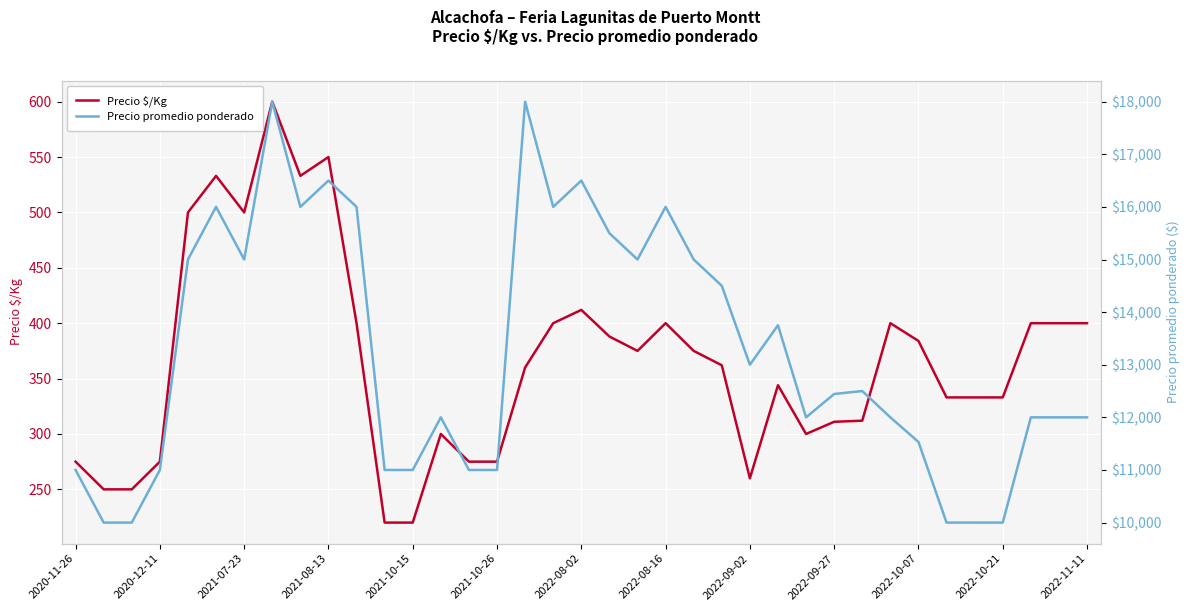

Rank the series at 2022-10-07 from lowest to highest value.

Precio $/Kg, Precio promedio ponderado